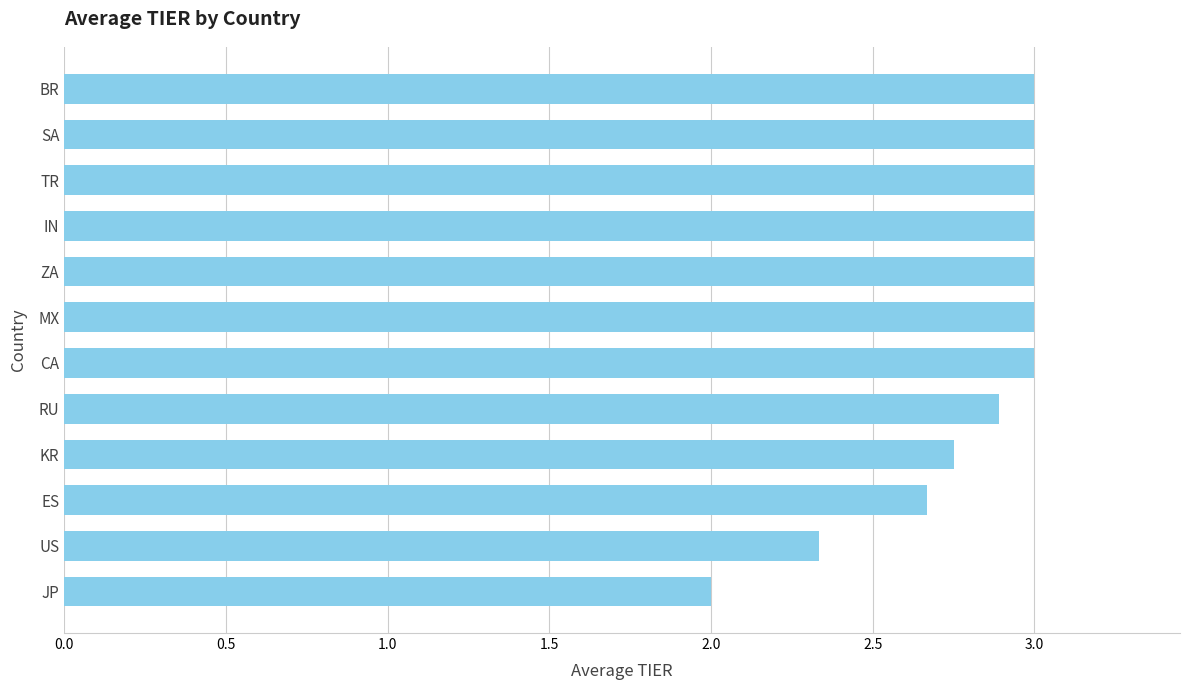

What is the approximate value at TR?

3.0